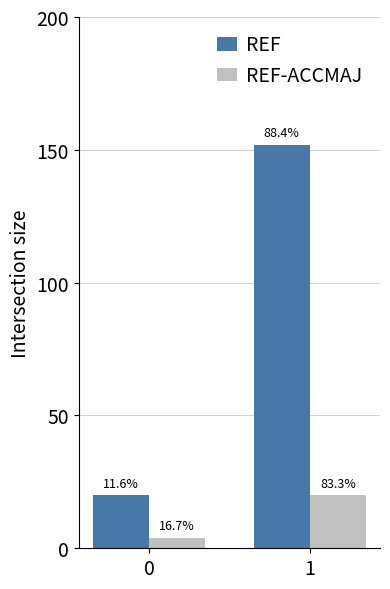

Reading left to right, what are all the values shown in this chart?

REF: 0=20	1=152
REF-ACCMAJ: 0=4	1=20